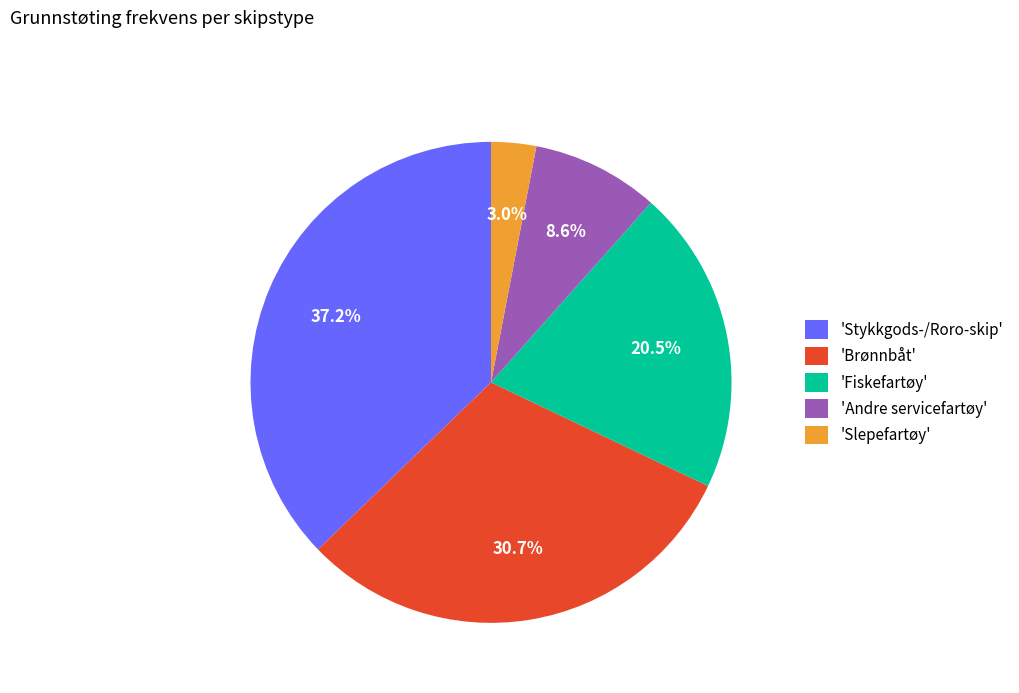

Which has a higher value, 'Stykkgods-/Roro-skip' or 'Fiskefartøy'?

'Stykkgods-/Roro-skip'